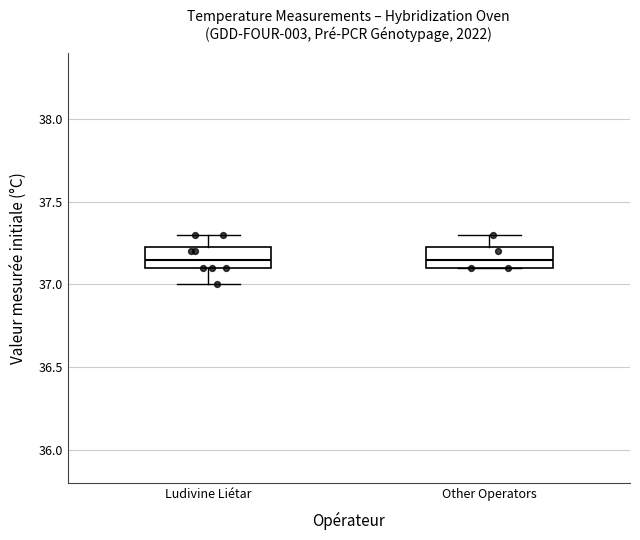

Reading left to right, read every box against the y-axis: the position of its median line, the range the box covers, and the ends of its whiskers. The values are not printed on the chart, so give them approximately, as read against the axis.

Ludivine Liétar: median 37.15, box 37.10 to 37.25, whiskers 37.00 to 37.30
Other Operators: median 37.15, box 37.10 to 37.25, whiskers 37.10 to 37.30